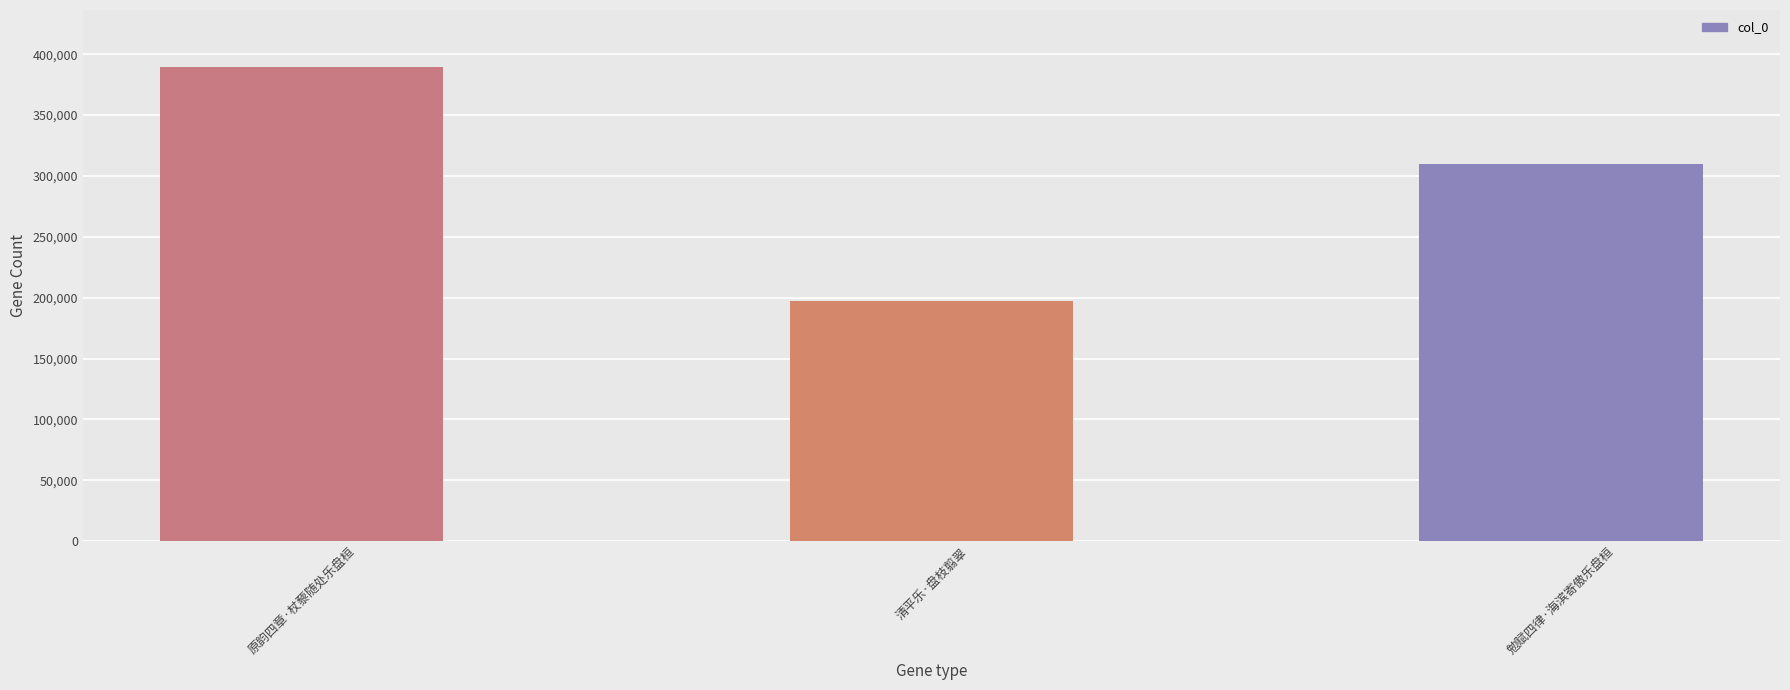

List the labels in order of value, smallest first.

清平乐·盘枝翦翠, 勉赋四律·海滨寄傲乐盘桓, 原韵四章·杖藜随处乐盘桓